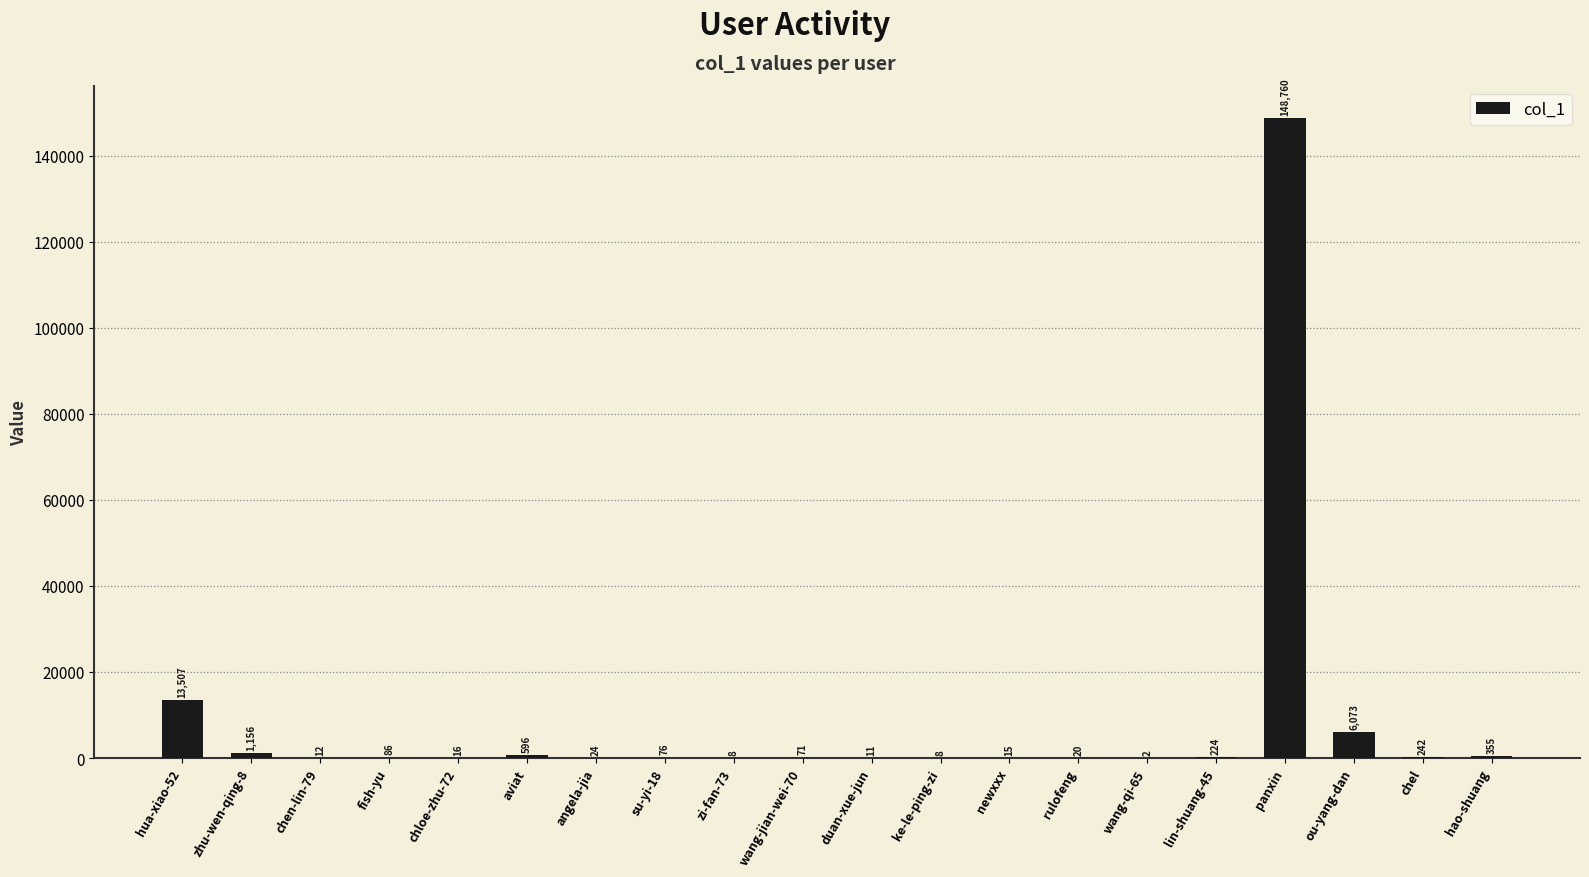

What is the sum of all values?

171262